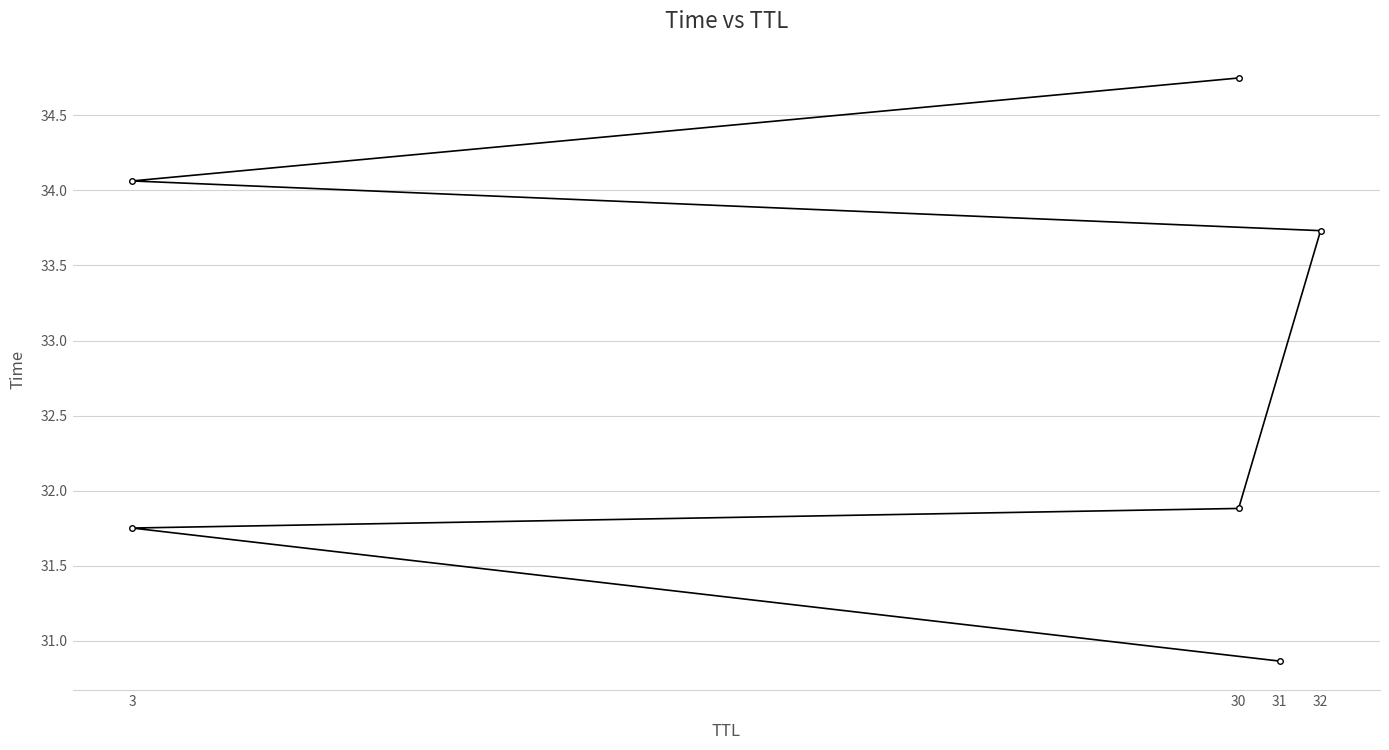

Where does the data first go above 33?

32